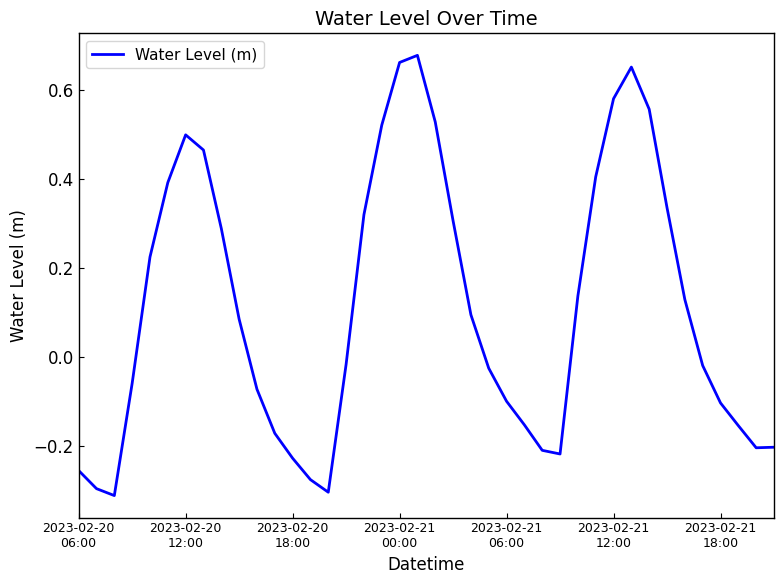

What is the difference between the maximum and minimum values?

1.0